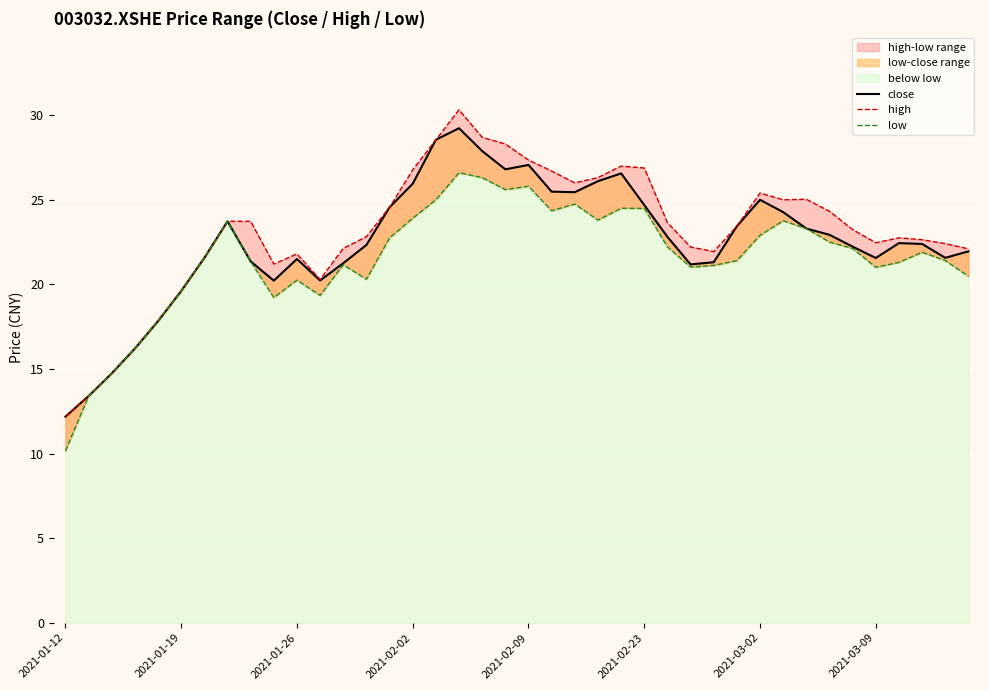

How many lines are shown in the chart?

3